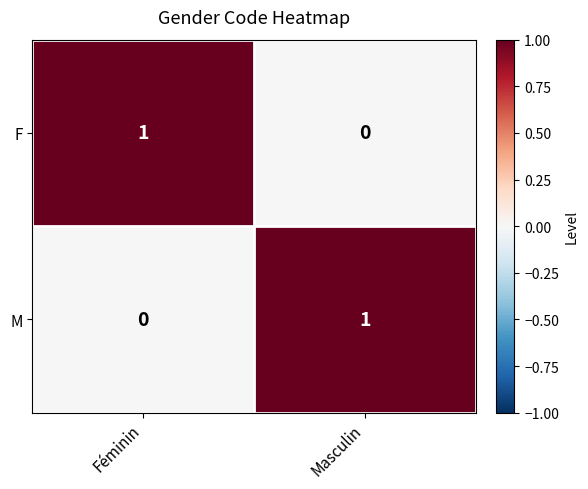

At which label is F closest to 0?

Masculin